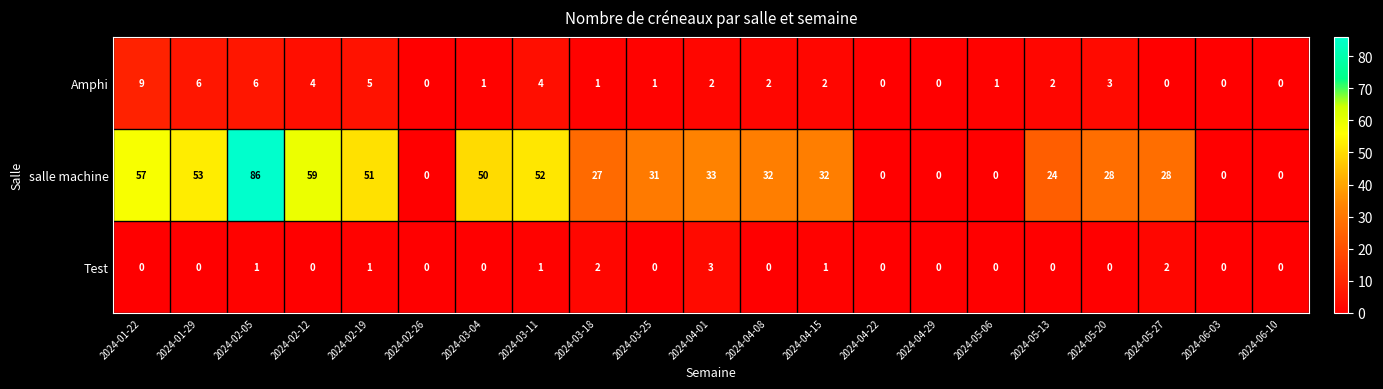

At how many categories does at least one series exceed 20?

15